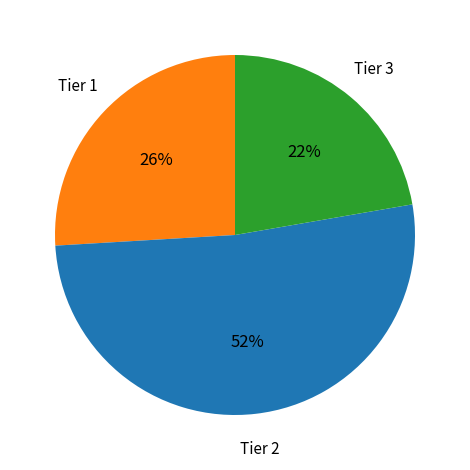

Count the number of slices in the pie.

3